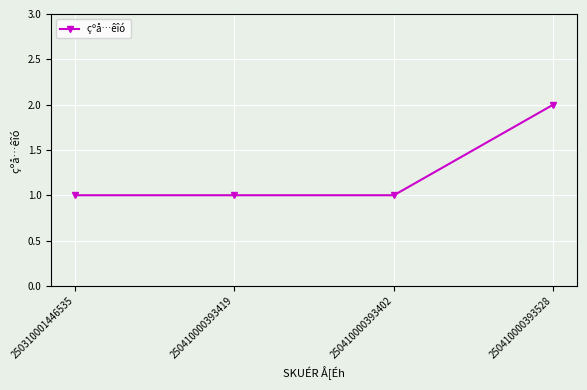

The value at 250410000393402 is 1. True or false?

True